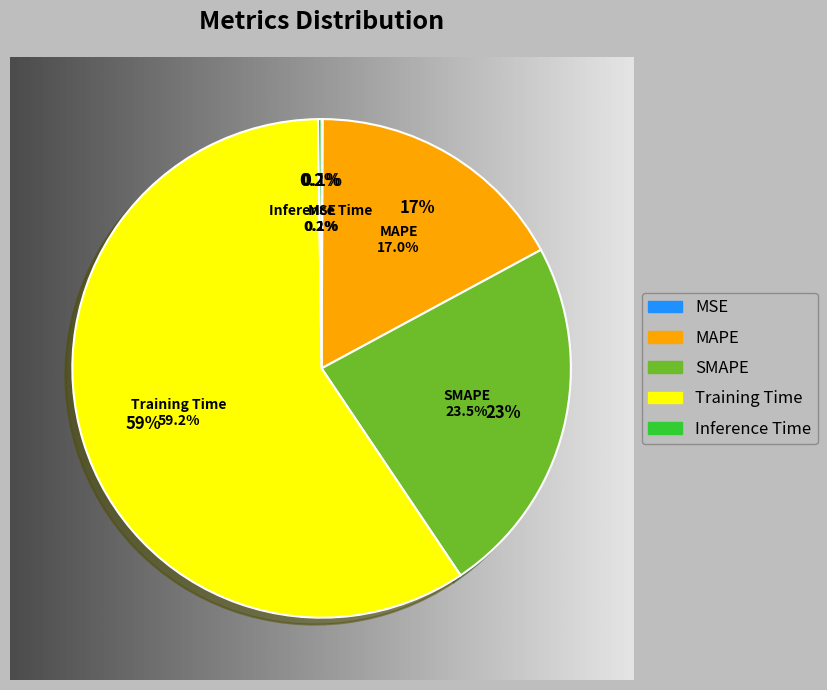

Which category has the smallest portion of the pie?

MSE